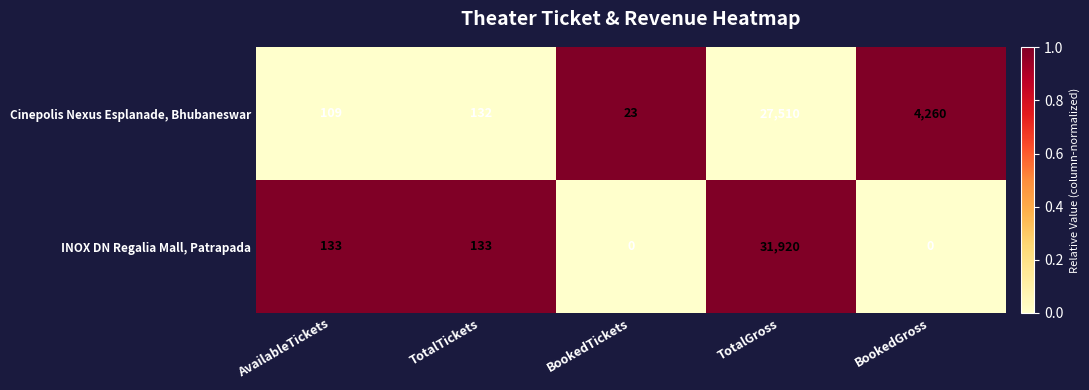

What is the difference between the highest and lowest values at AvailableTickets?

24